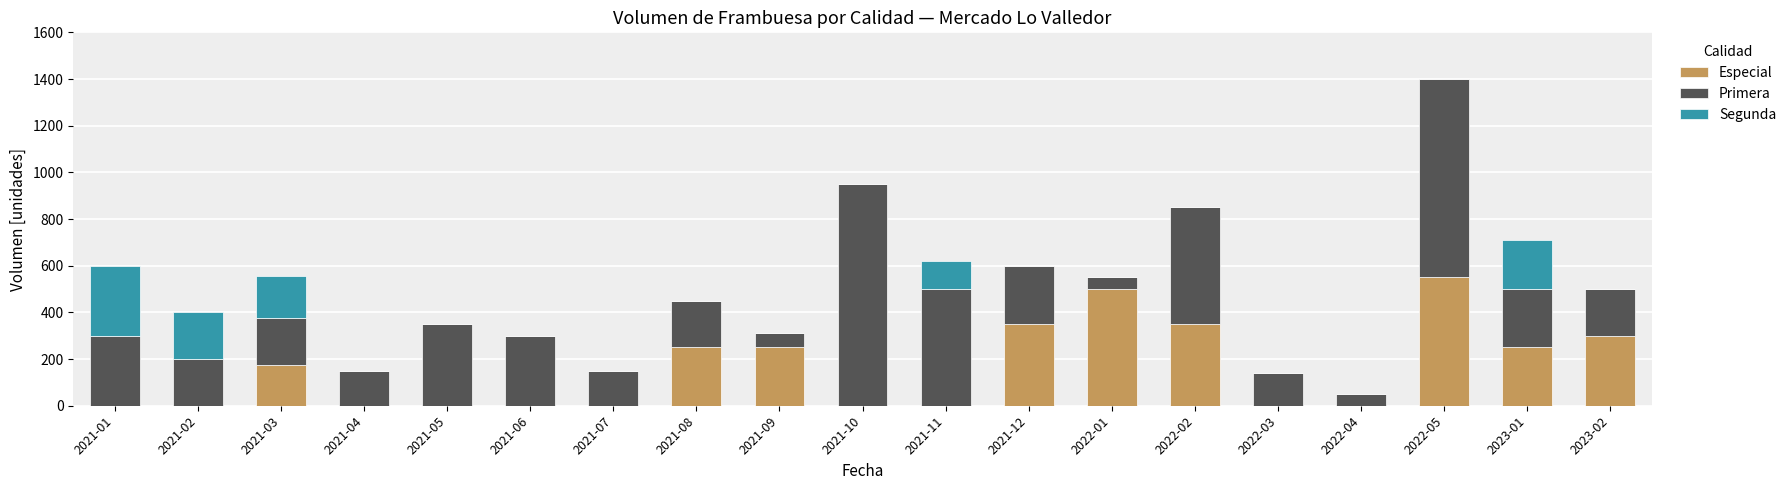

What is the sum of all Especial values?

2975